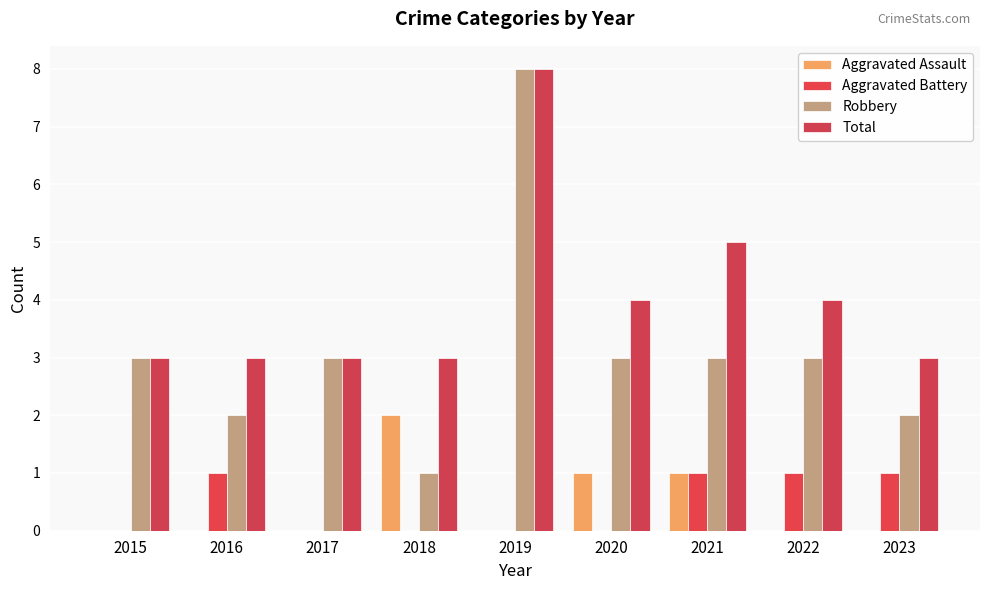

Count the number of categories in the chart.

9